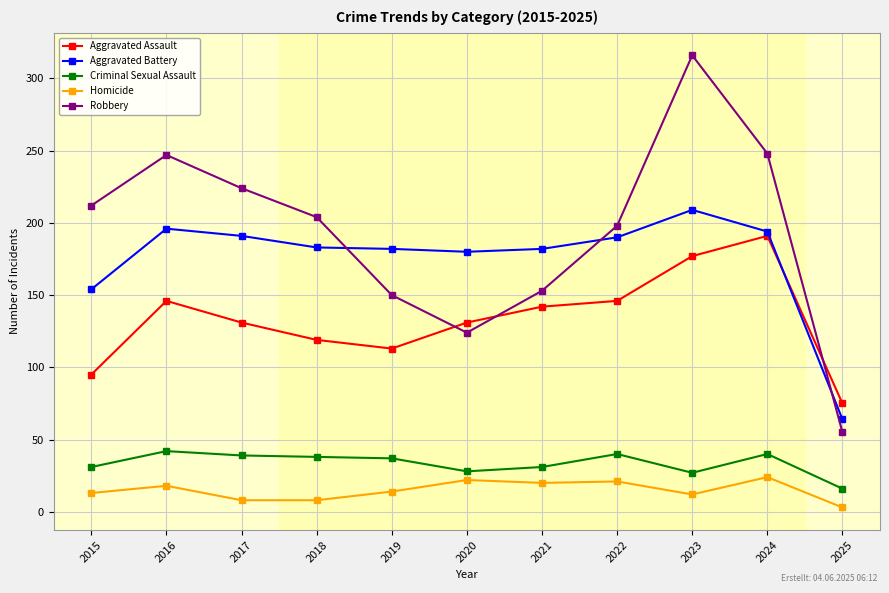

Read the Aggravated Battery value at 2022, to the nearest 5.

190